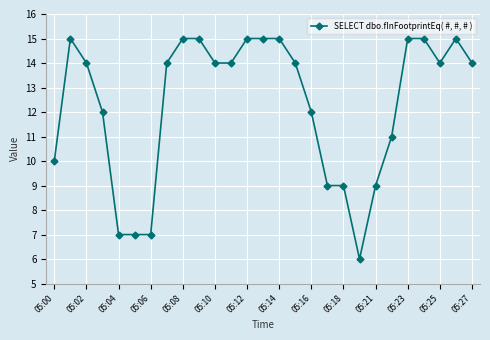

True or false: the data has more than 1 interior local peaks.

True